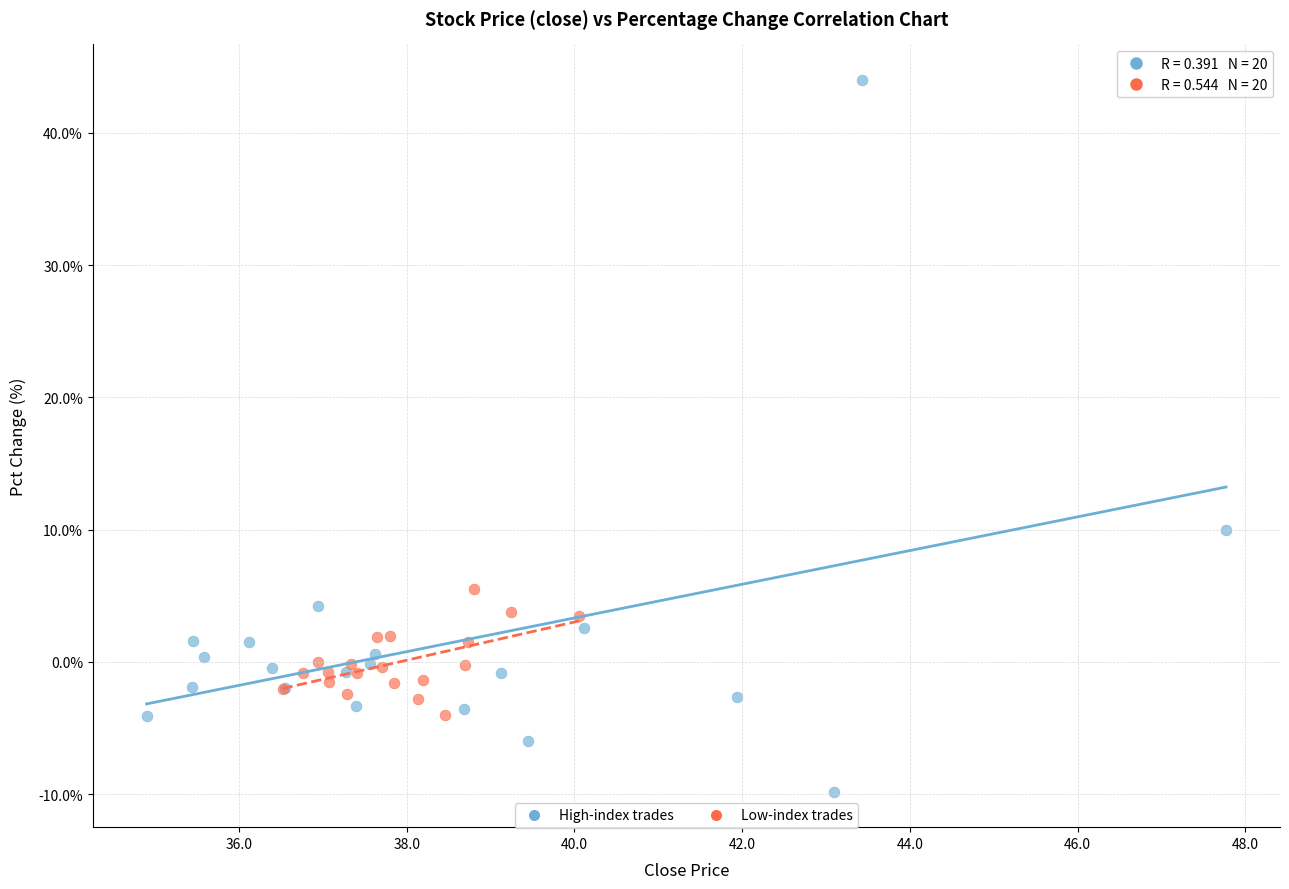

Which series contains the lowest Y value?

High-index trades